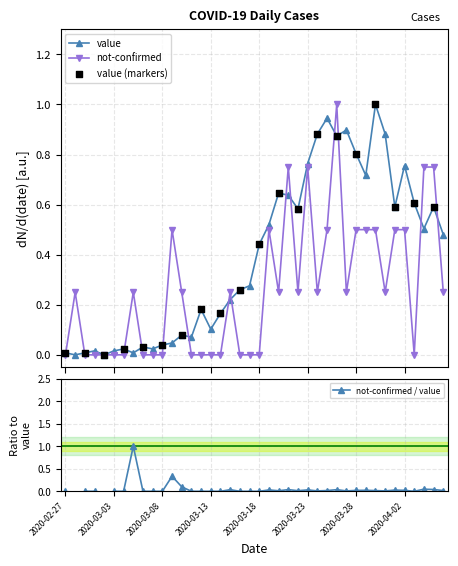

At which category is the sum across all series the highest?

2020-03-26